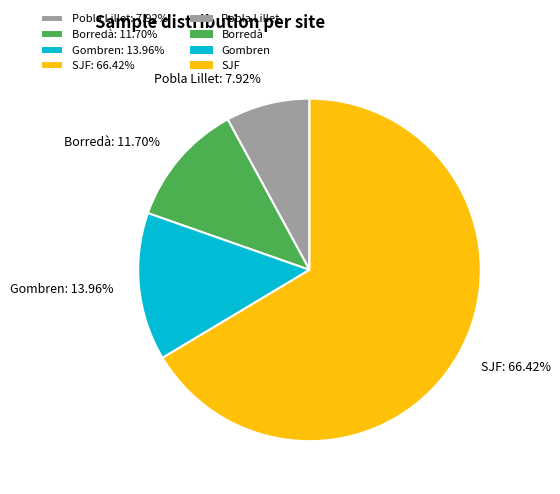

What is the ratio of the value at SJF to the value at Pobla Lillet?

8.4